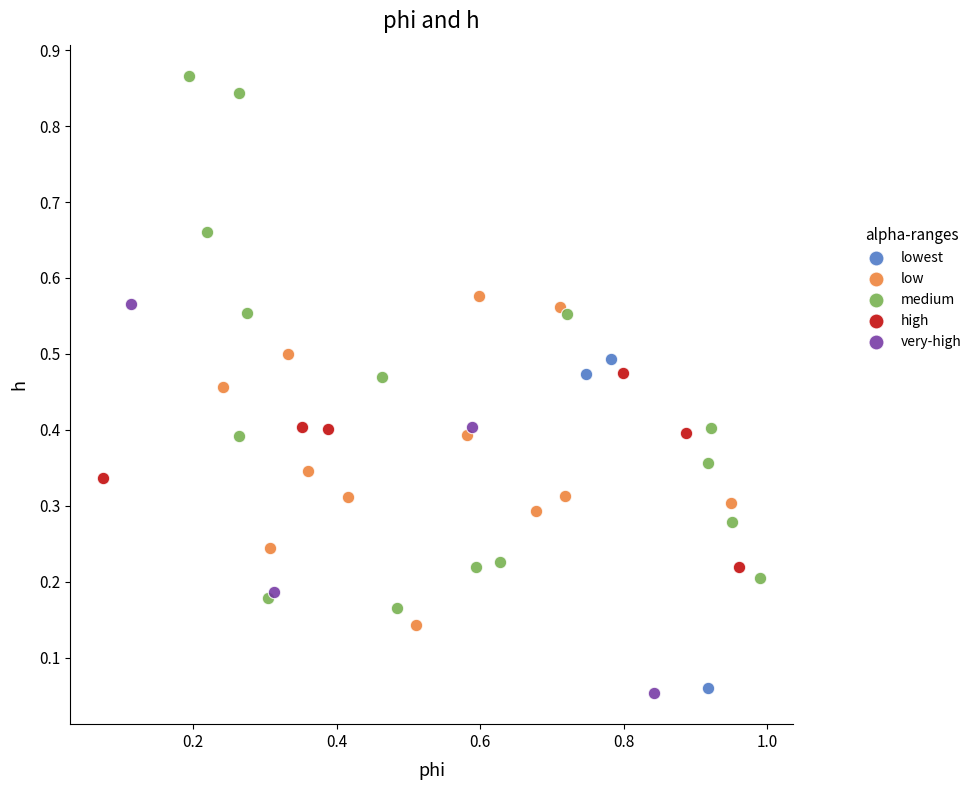

Which series has the largest Y range (max minus min)?

medium